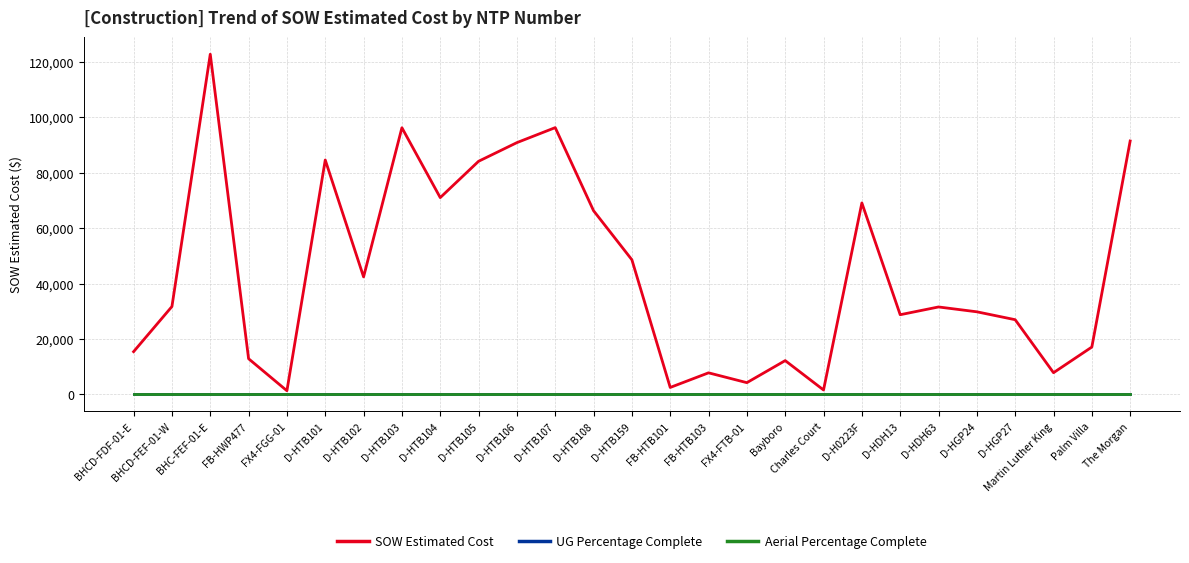

Does the chart have visible grid lines?

Yes